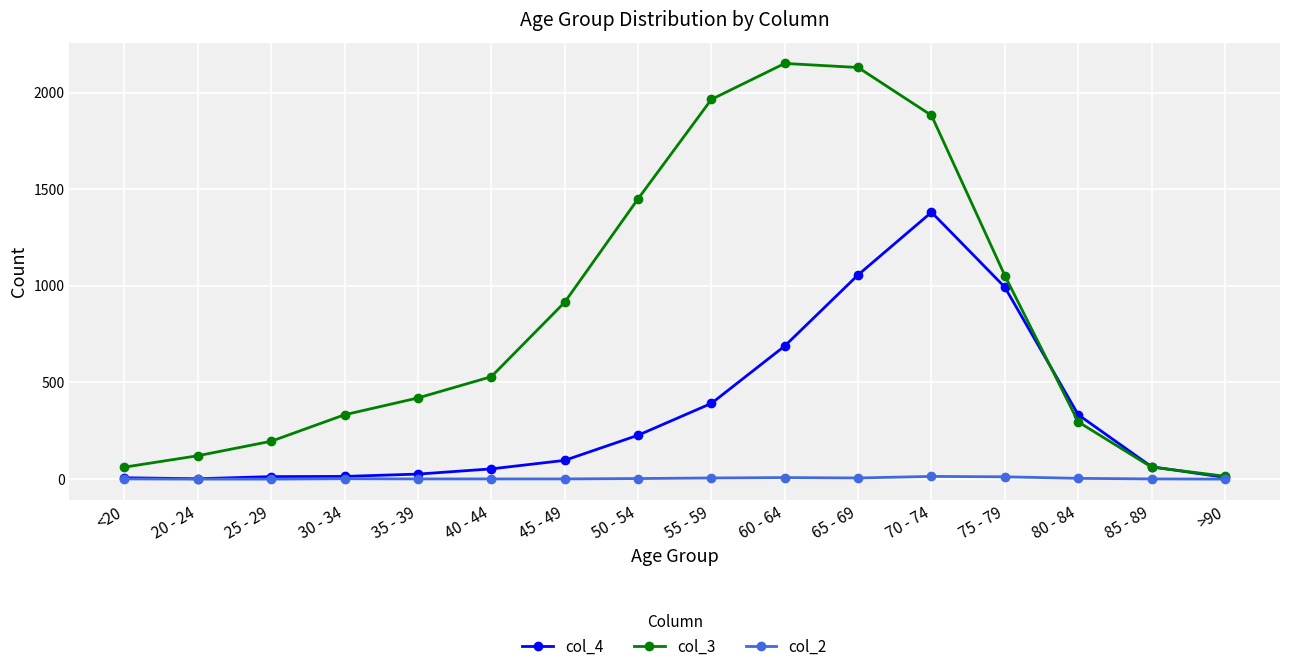

Rank the series by their average value, from lowest to highest.

col_2, col_4, col_3